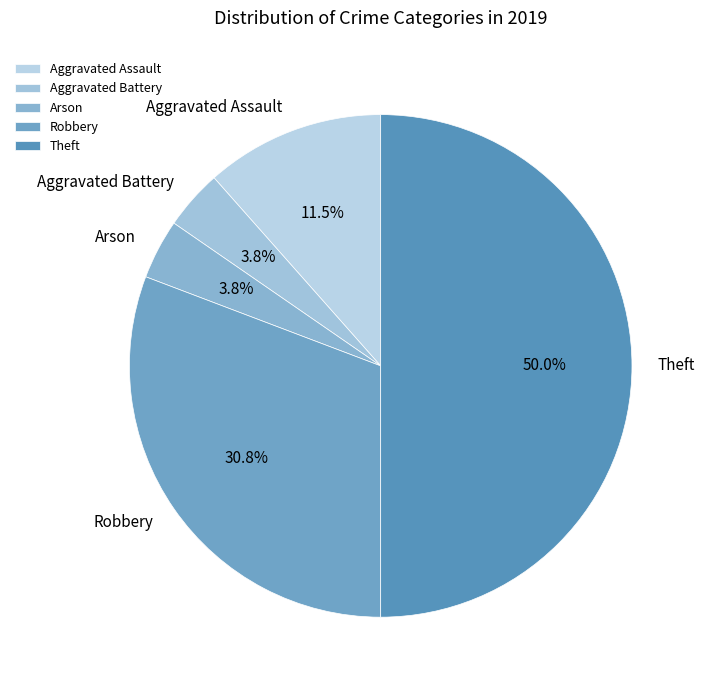

Which category has the biggest portion of the pie?

Theft